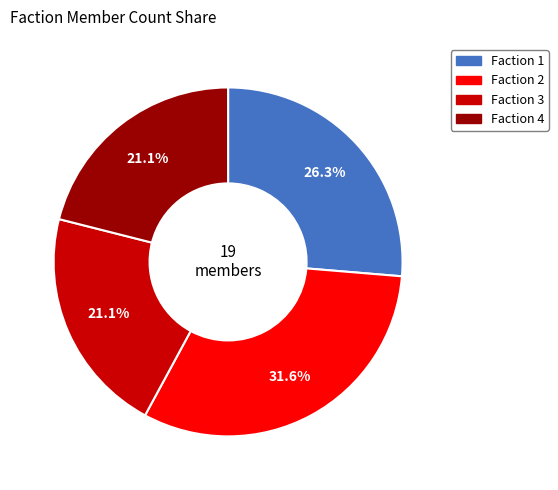

Is there any slice that represents more than half of the pie?

No